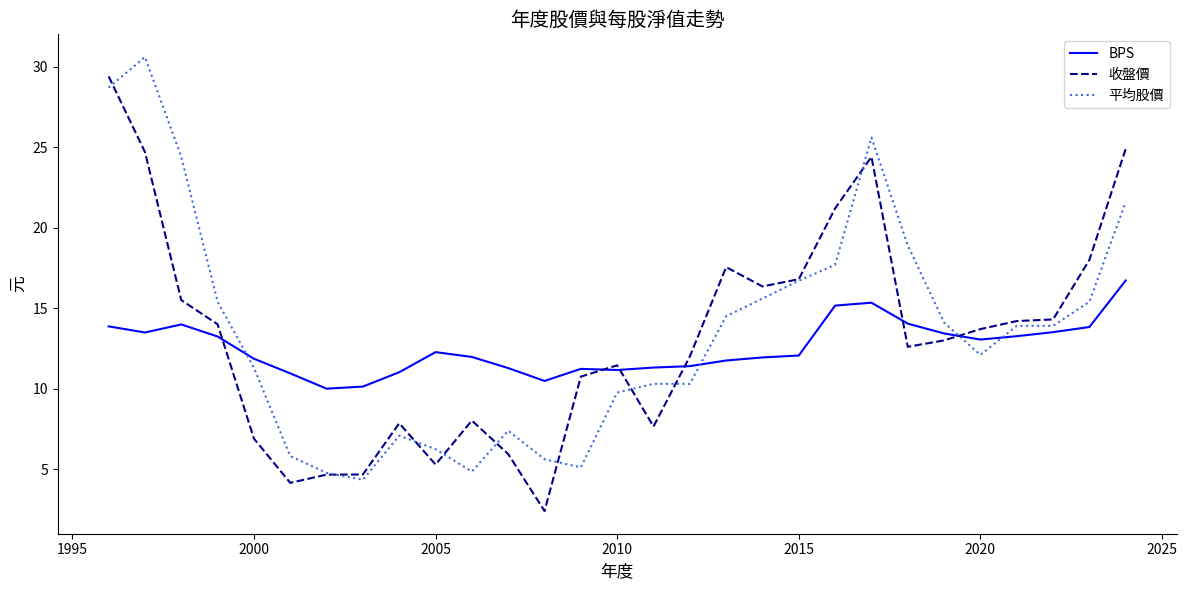

True or false: BPS and 平均股價 intersect in this chart.

True